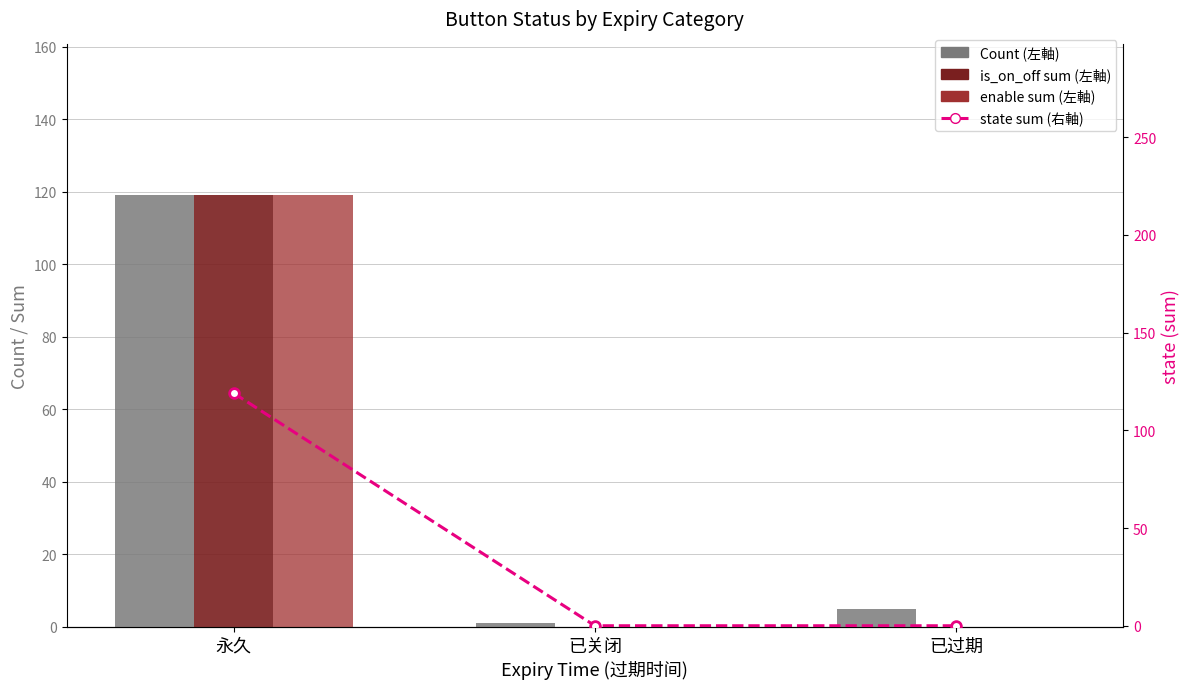

Which category has the lowest value in the is_on_off (sum) series?

已关闭